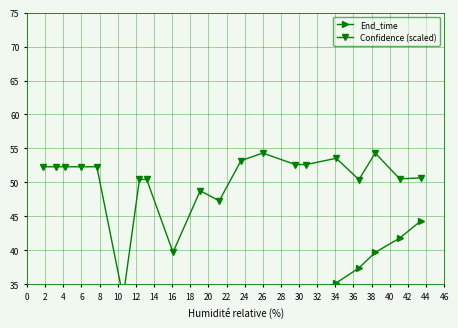

Reading left to right, transcribe all the data shown in this chart.

End_time: 3.2	4.2	5.9	7.7	9.2	11.4	13.2	15.2	17.0	20.1	22.3	25.0	27.8	30.8	33.0	35.2	37.4	39.7	41.8	44.3
Confidence (scaled): 52.3	52.3	52.3	52.3	52.3	33.1	50.4	50.4	39.7	48.8	47.3	53.2	54.3	52.6	52.6	53.6	50.4	54.3	50.5	50.7